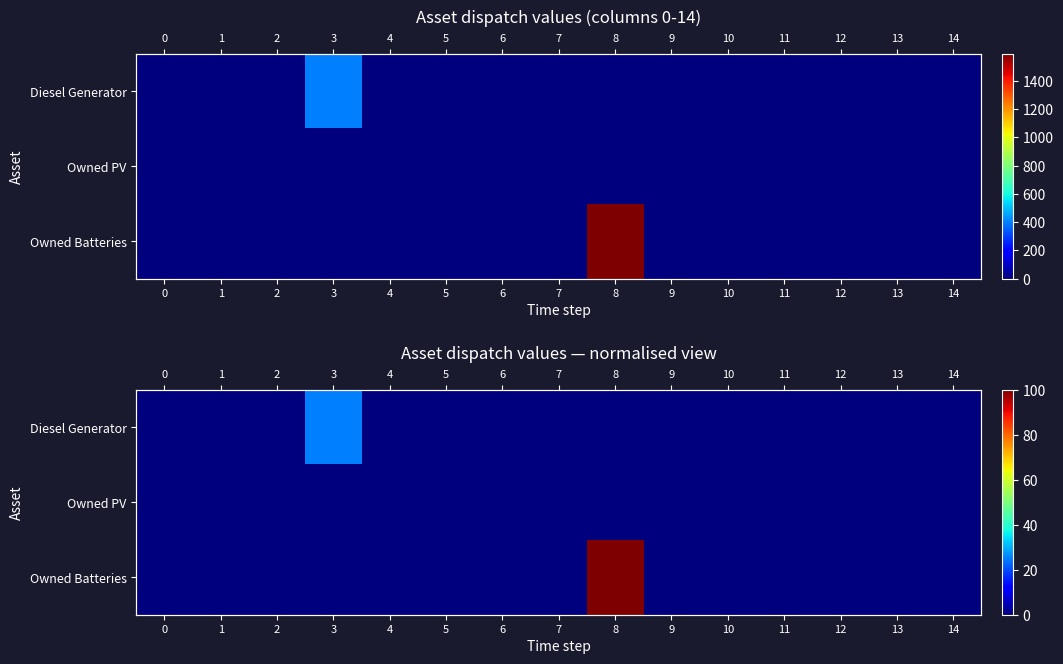

The Owned Batteries series shows -68.5 at 3. True or false?

False